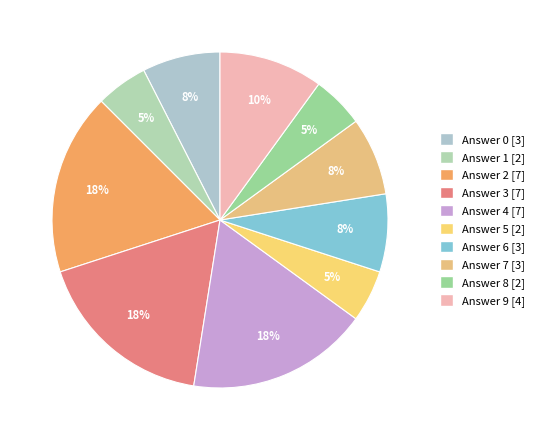

How many segments does this pie chart have?

10